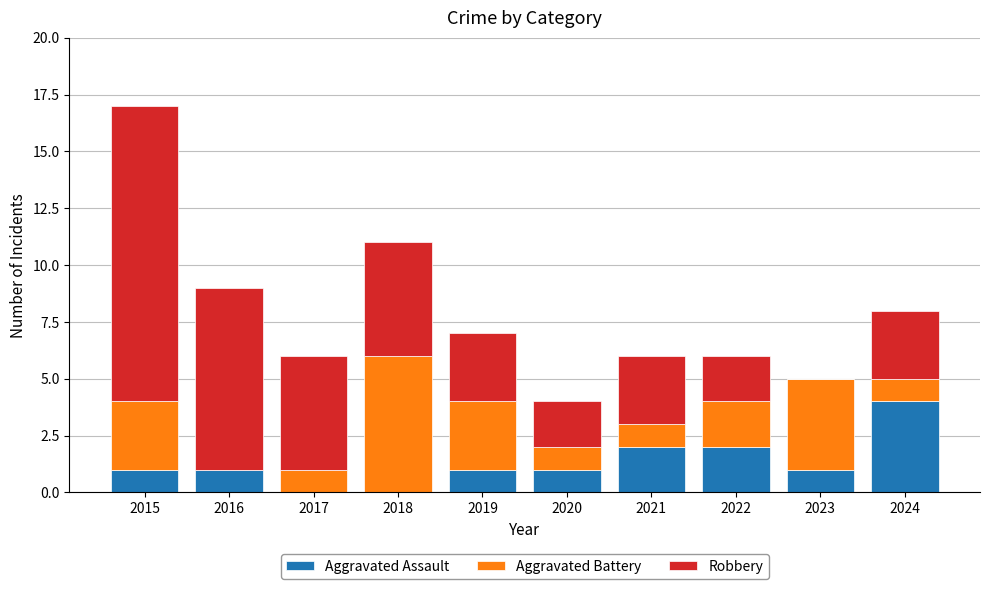

What is the total value across all series at 2024?

8